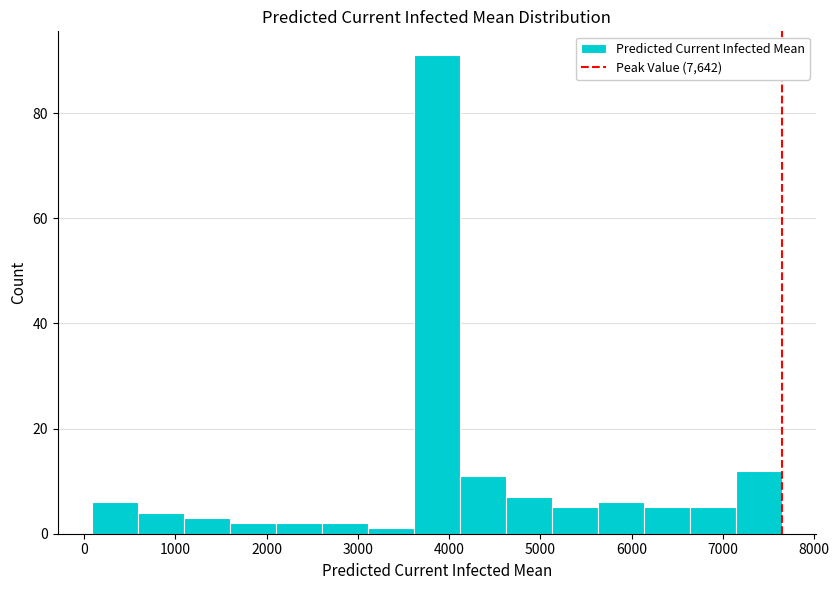

Reading left to right, list every bar in this chart as the range it spans on the x-axis followed by its height. Neither the bar edges nor the heights are printed on the chart, so give them approximately, as read against the axes.

100 to 600: 6
600 to 1100: 4
1100 to 1600: 4
1600 to 2100: 2
2100 to 2600: 2
2600 to 3100: 2
3100 to 3600: under 2
3600 to 4100: 92
4100 to 4600: 12
4600 to 5100: 8
5100 to 5600: 6
5600 to 6100: 6
6100 to 6600: 6
6600 to 7100: 6
7100 to 7600: 12